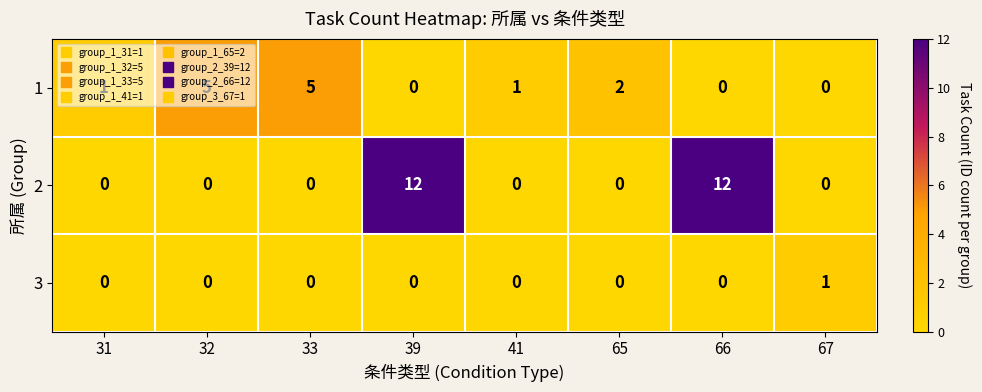

The value of 1 at 39 is 0. True or false?

True